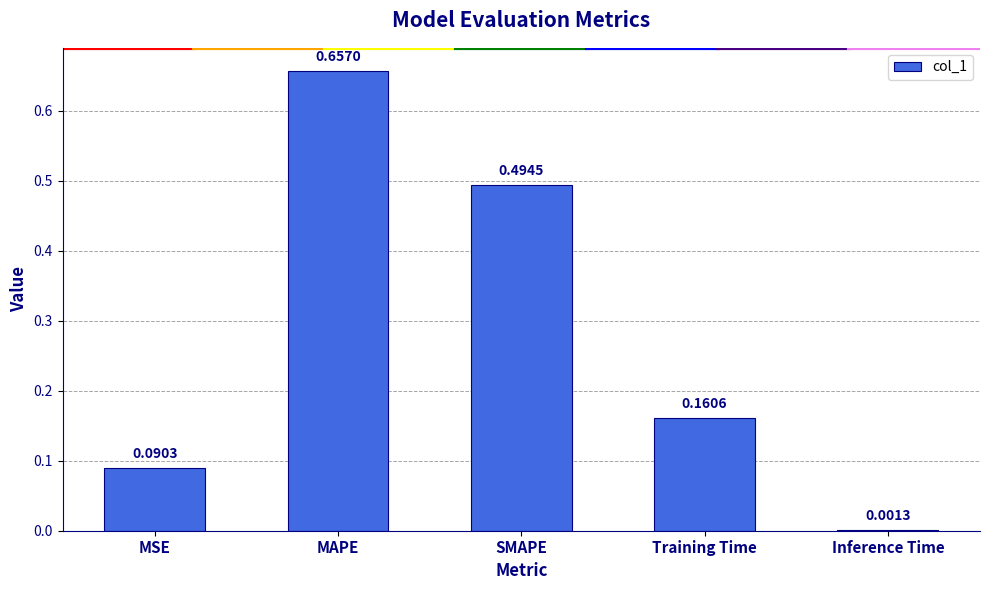

Which has a higher value, Training Time or SMAPE?

SMAPE